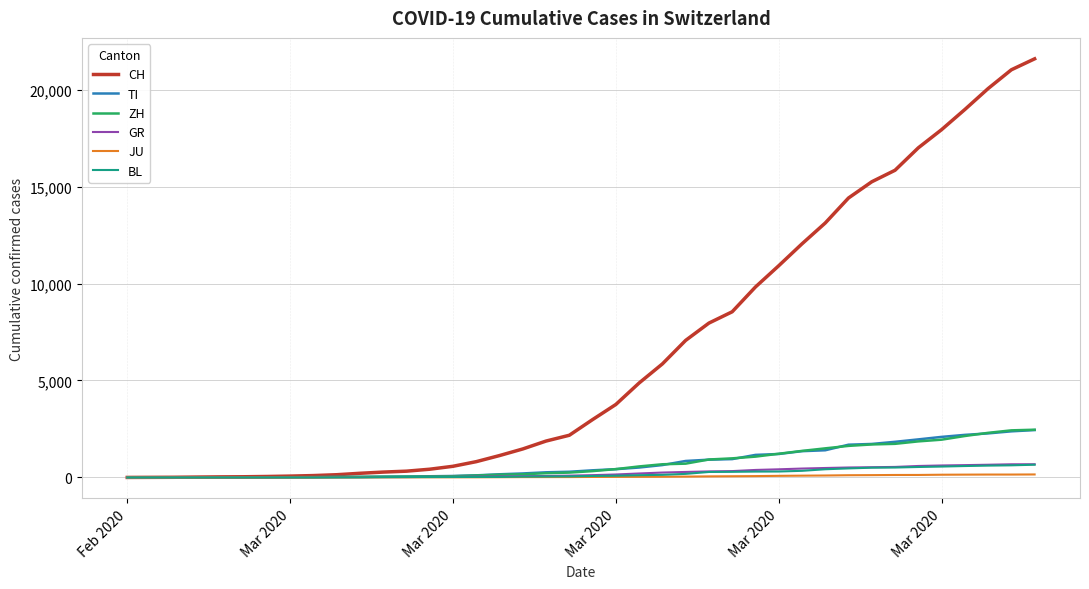

True or false: JU and GR cross at least once.

False